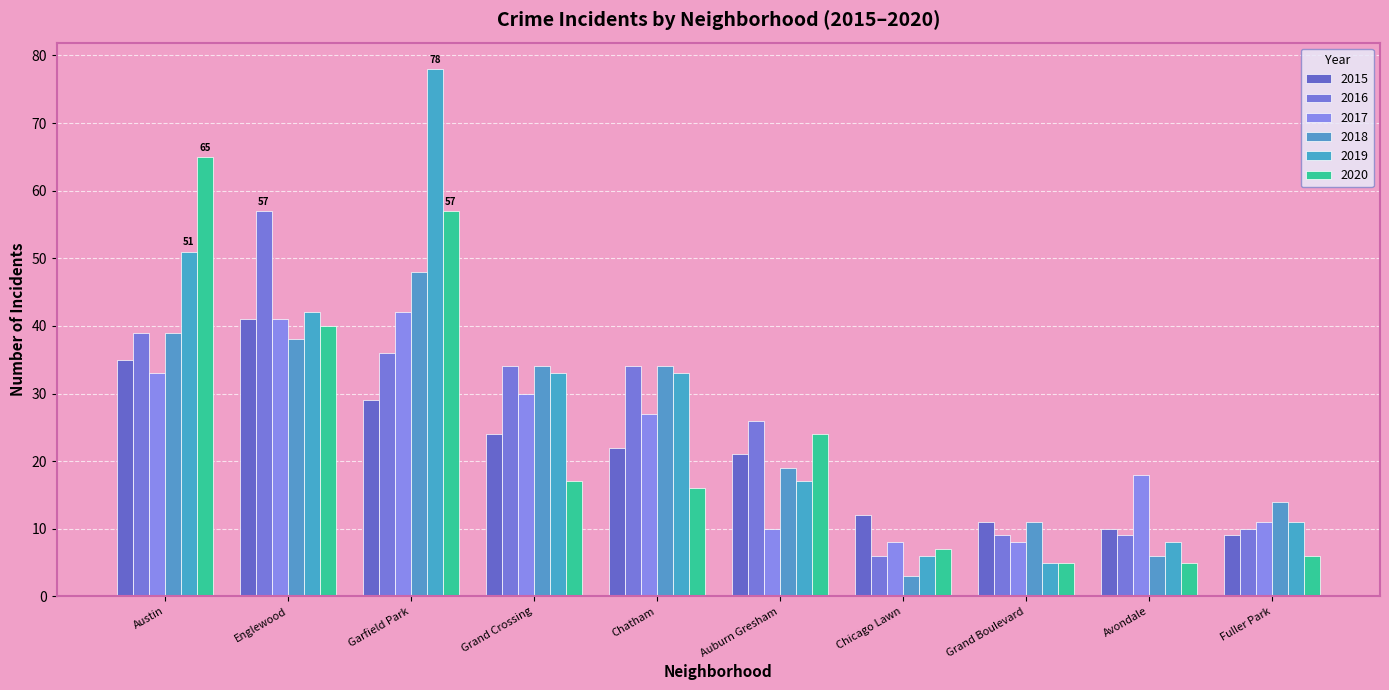

Which has a higher value, Fuller Park or Garfield Park?

Garfield Park